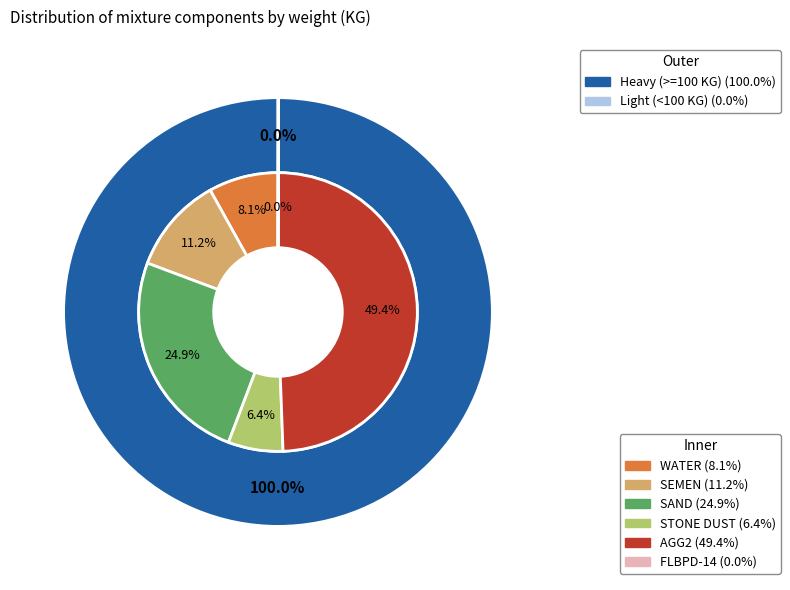

Does any single category account for the majority?

No